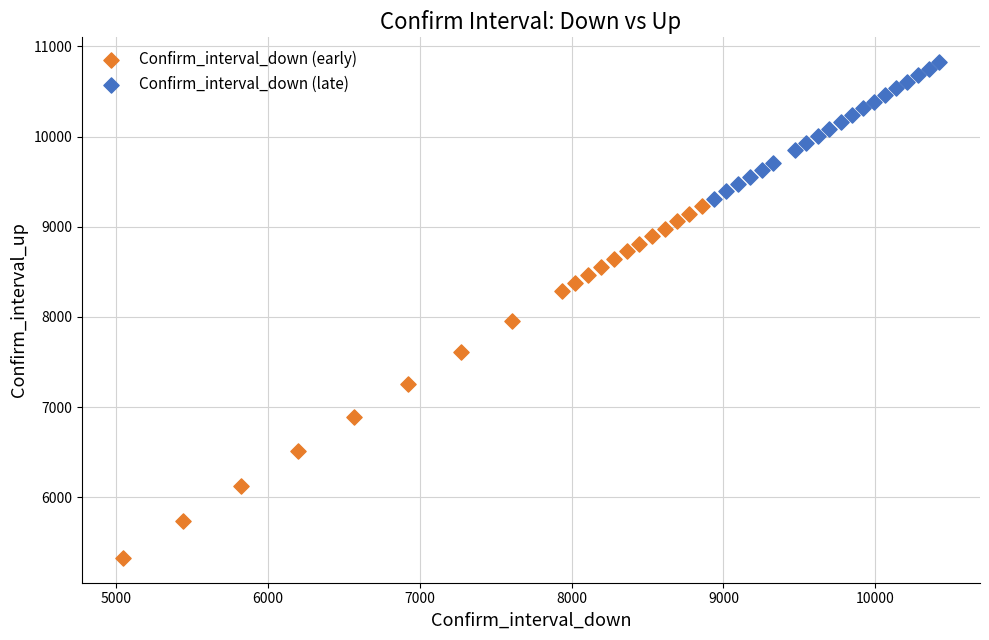

What are all the series names shown in the legend?

Confirm_interval_down (early), Confirm_interval_down (late)